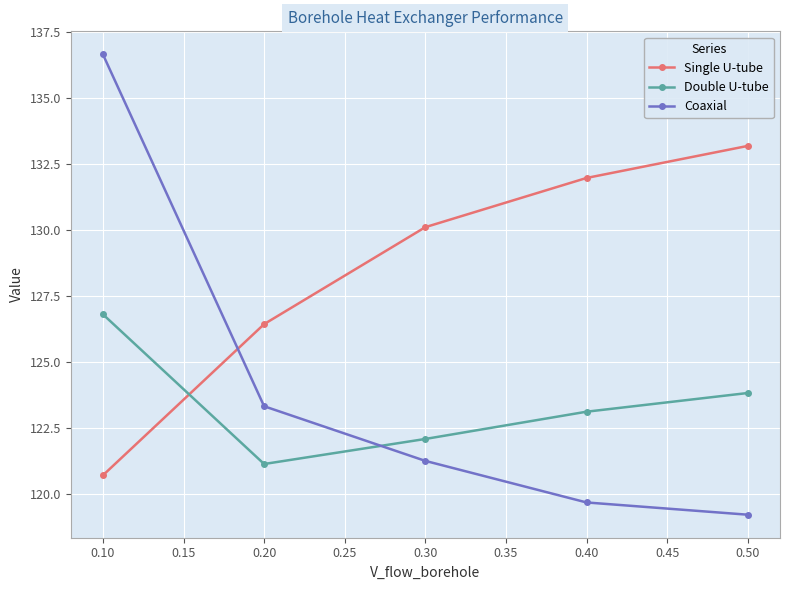

What is the maximum value for Double U-tube?

126.8